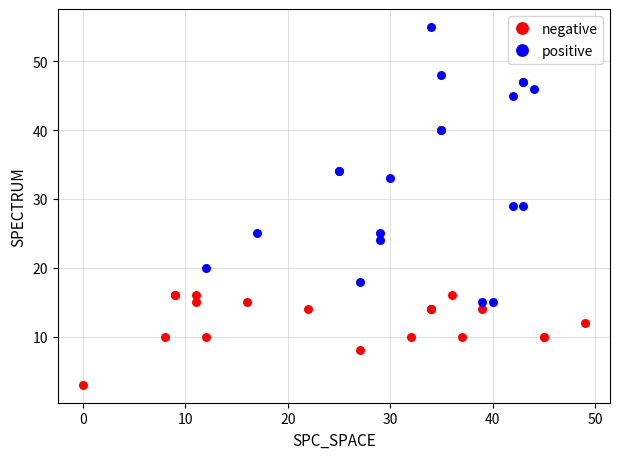

What are all the series names shown in the legend?

negative, positive